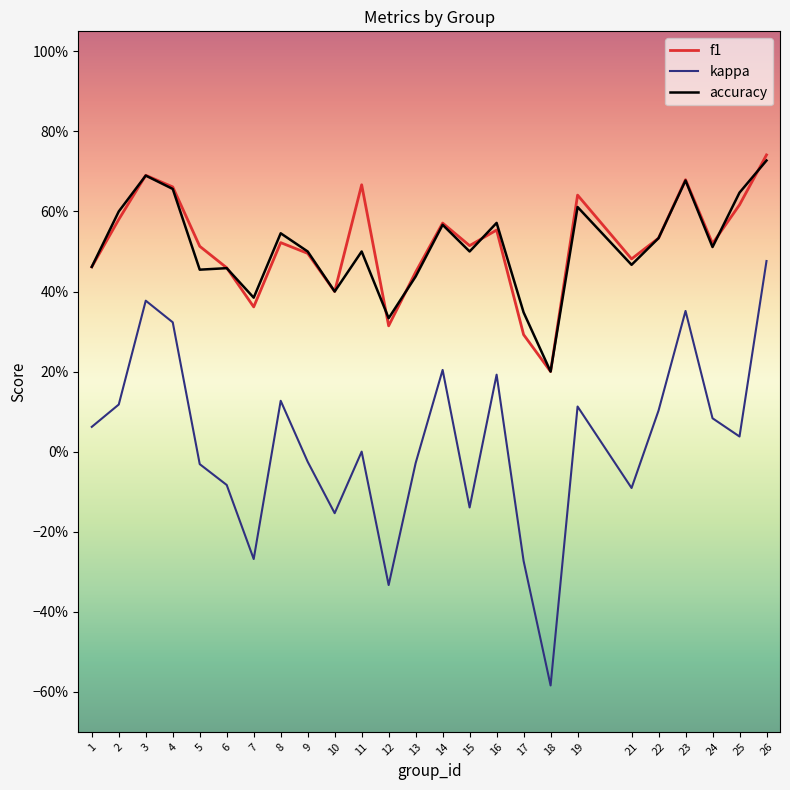

What are all the series names shown in the legend?

f1, kappa, accuracy